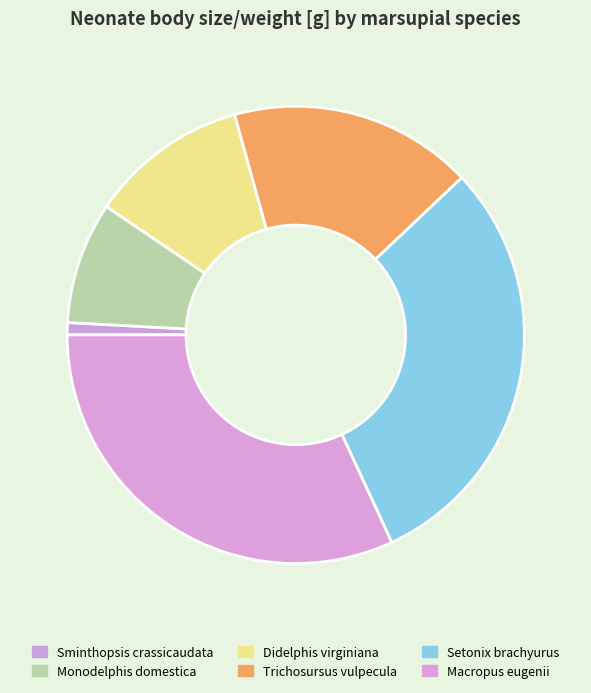

Which slice is the largest?

Macropus eugenii